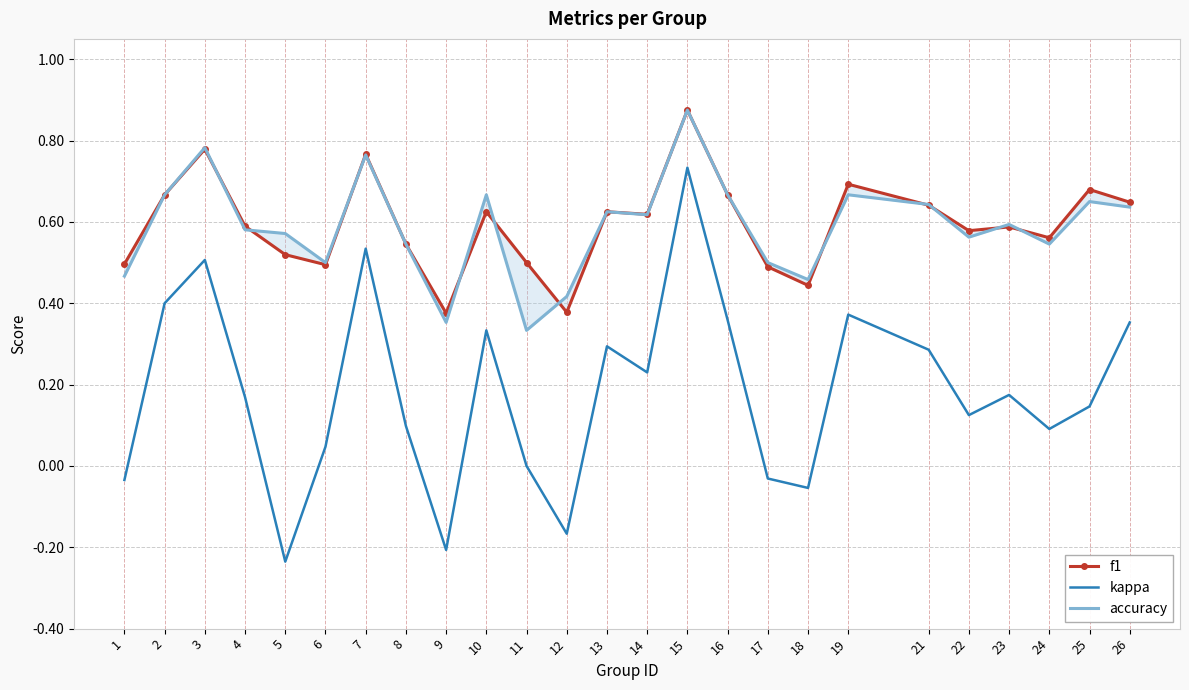

Is this an area chart (filled region under the line)?

No